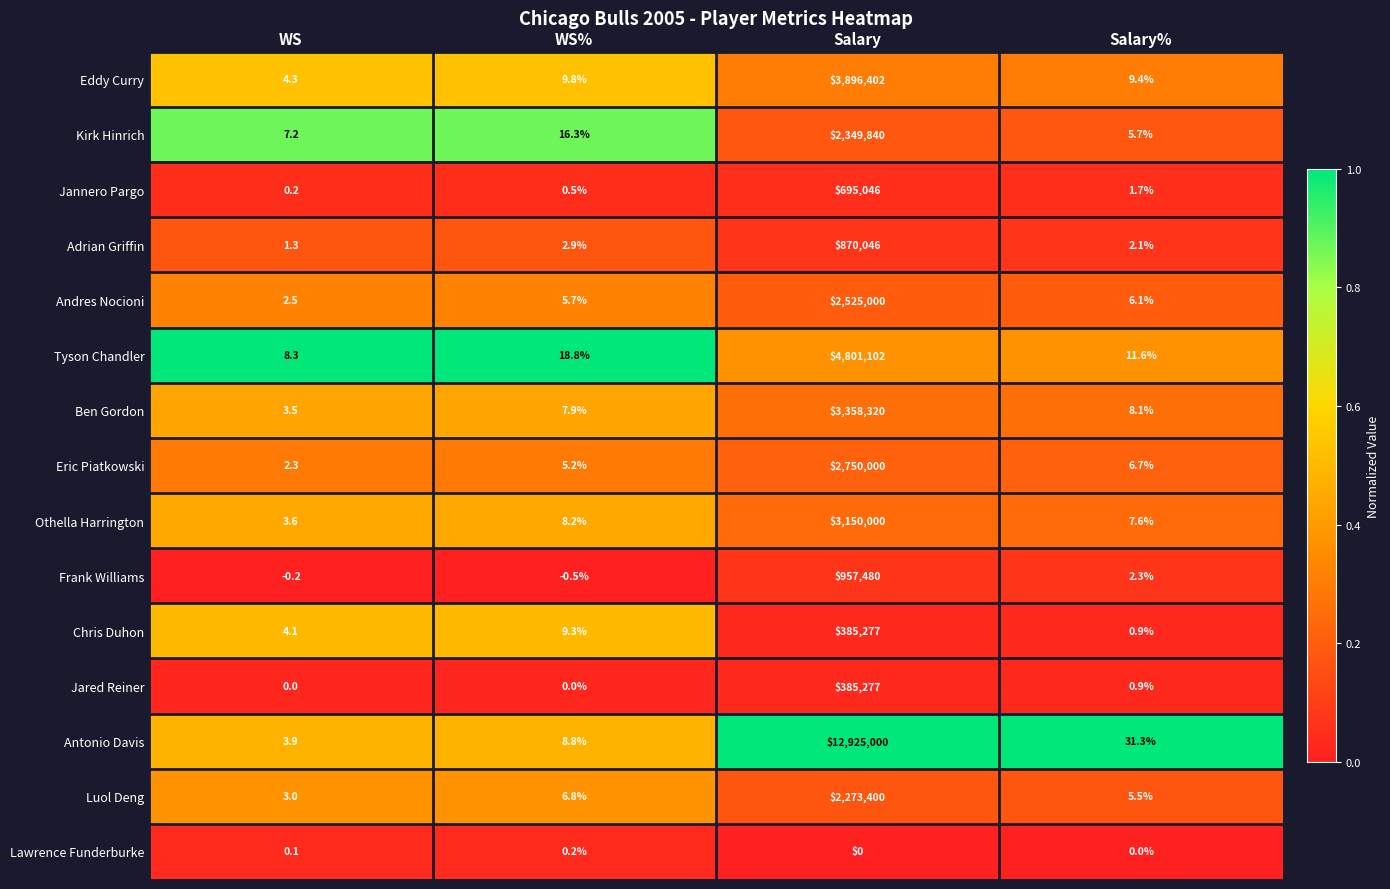

Is it true that Antonio Davis equals 3.9 at WS?

True